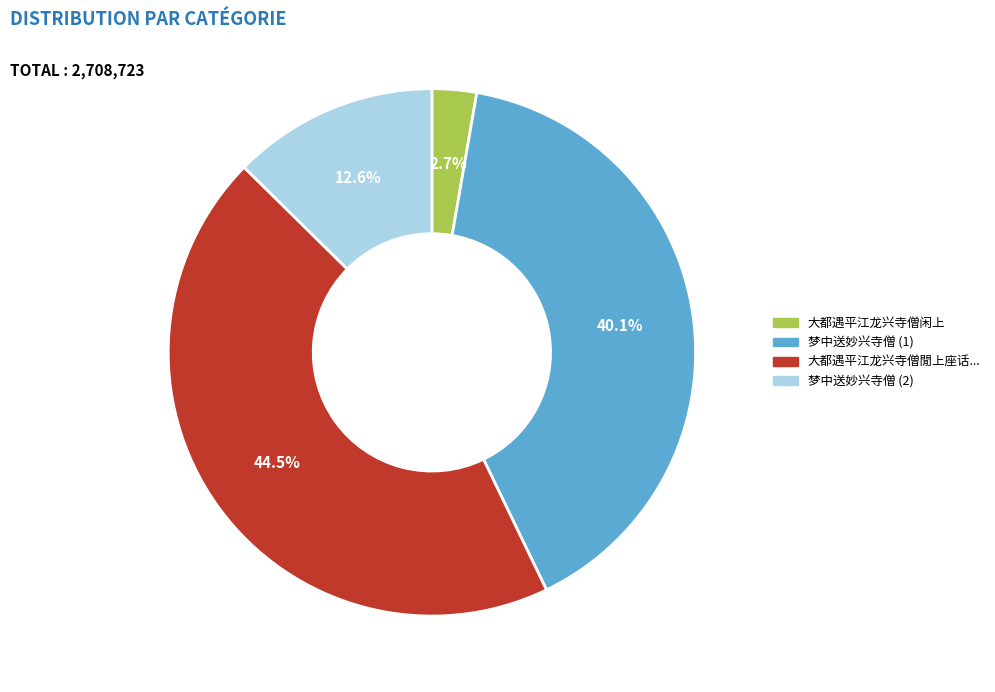

How many segments does this pie chart have?

4